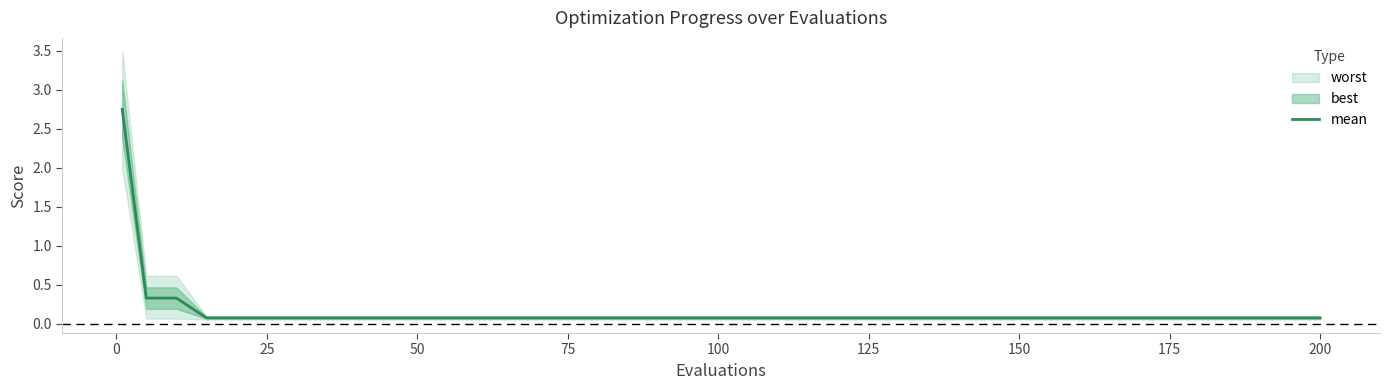

The value at 18 is 0.0. True or false?

False